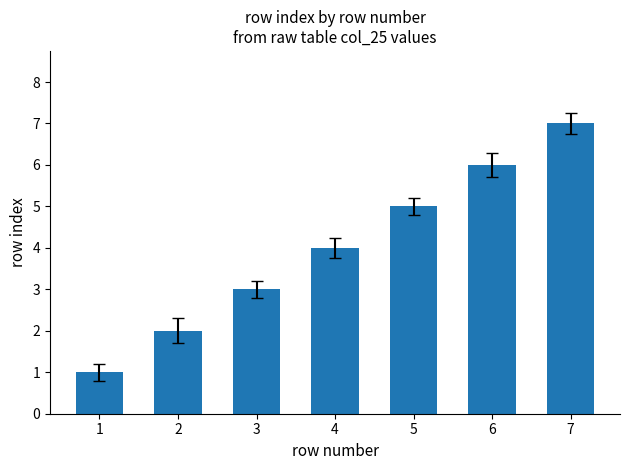

Which category has the lowest value across all series?

1